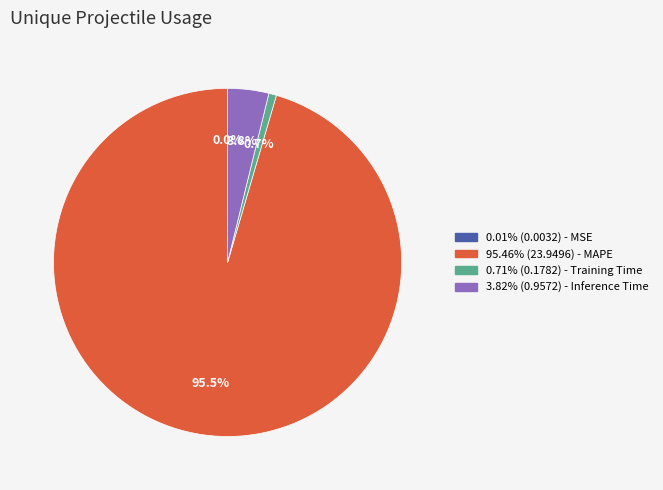

Is there any slice that represents more than half of the pie?

Yes